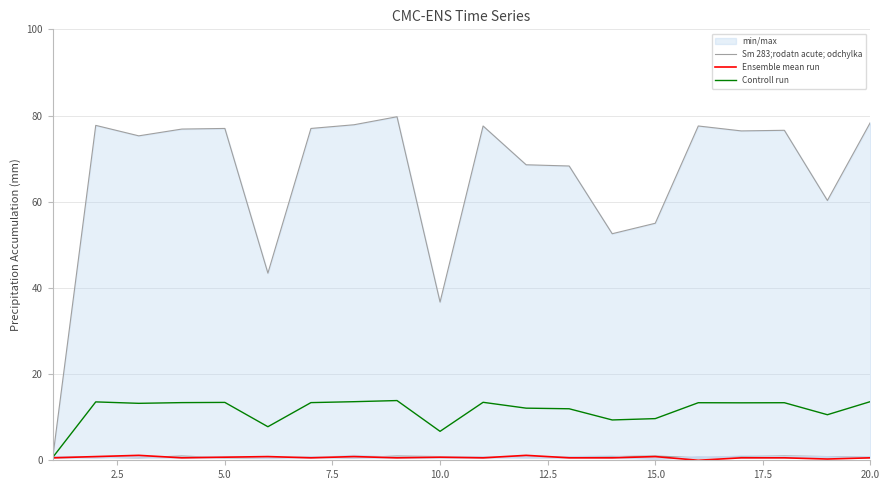

The Controll run series shows 16.9 at 15.0. True or false?

False